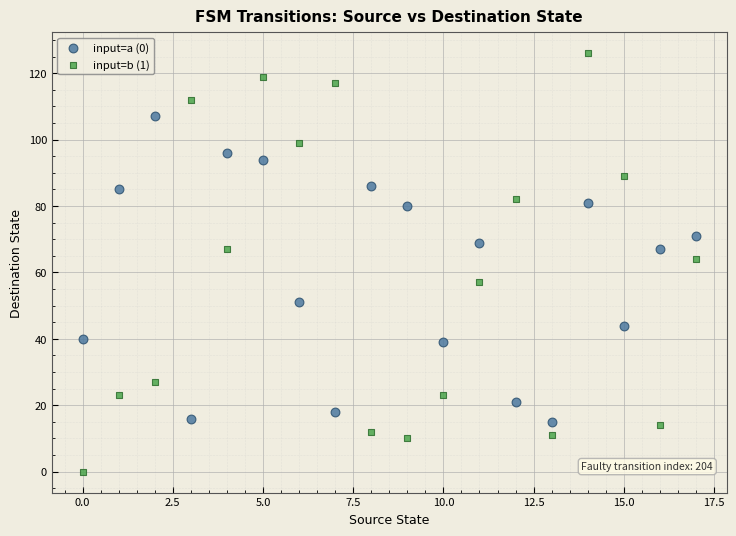

Which series has the widest spread of Y values?

input=b (1)